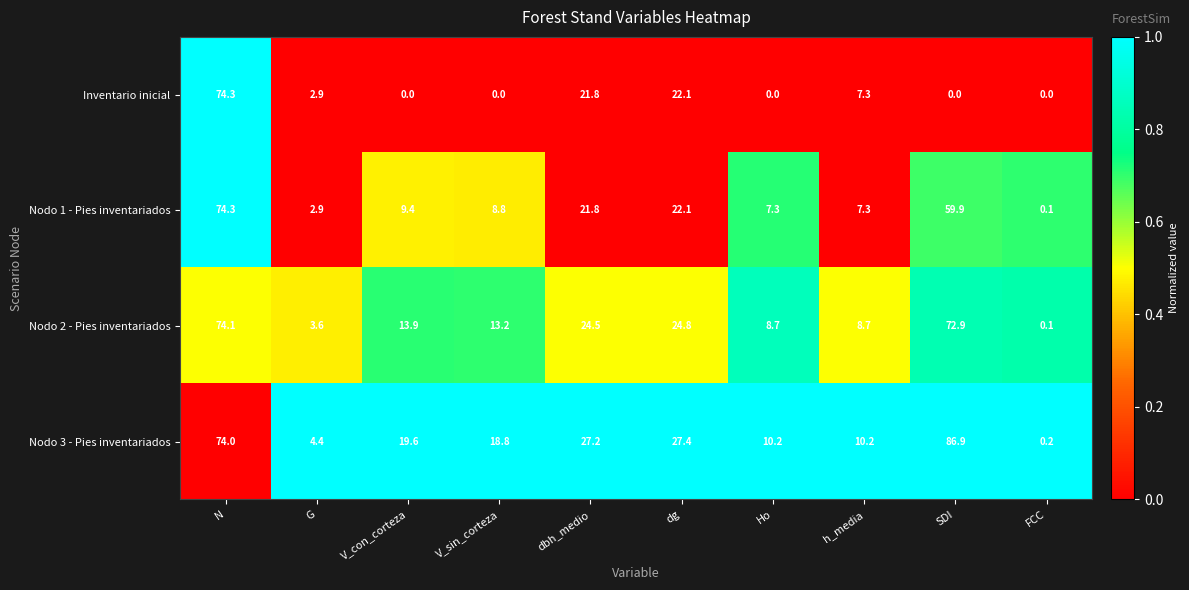

True or false: Nodo 3 - Pies inventariados has a value of 27.2 at dbh_medio.

True